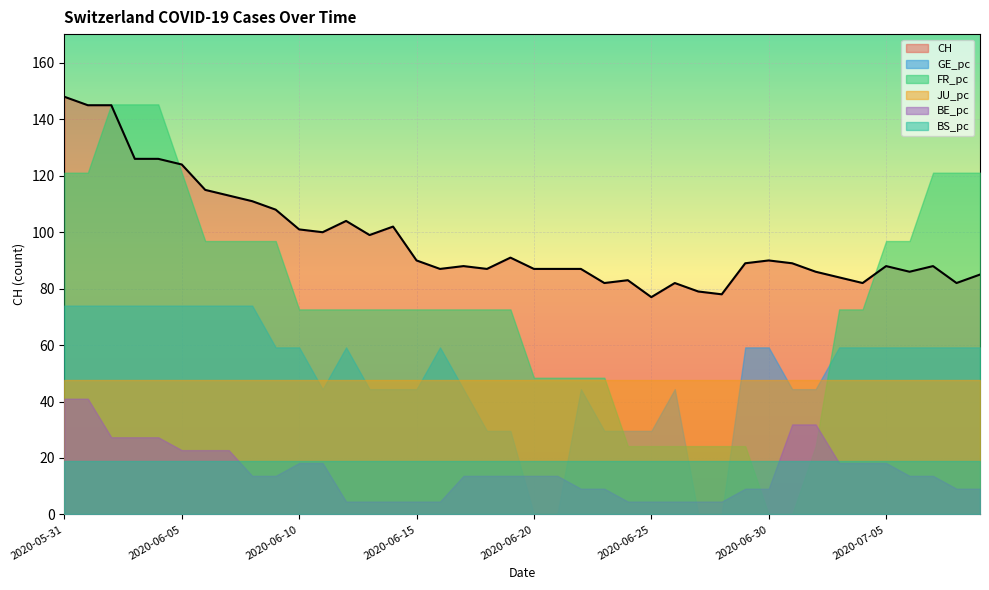

Which series ends up on top after the final intersection of BS_pc and GE_pc?

GE_pc